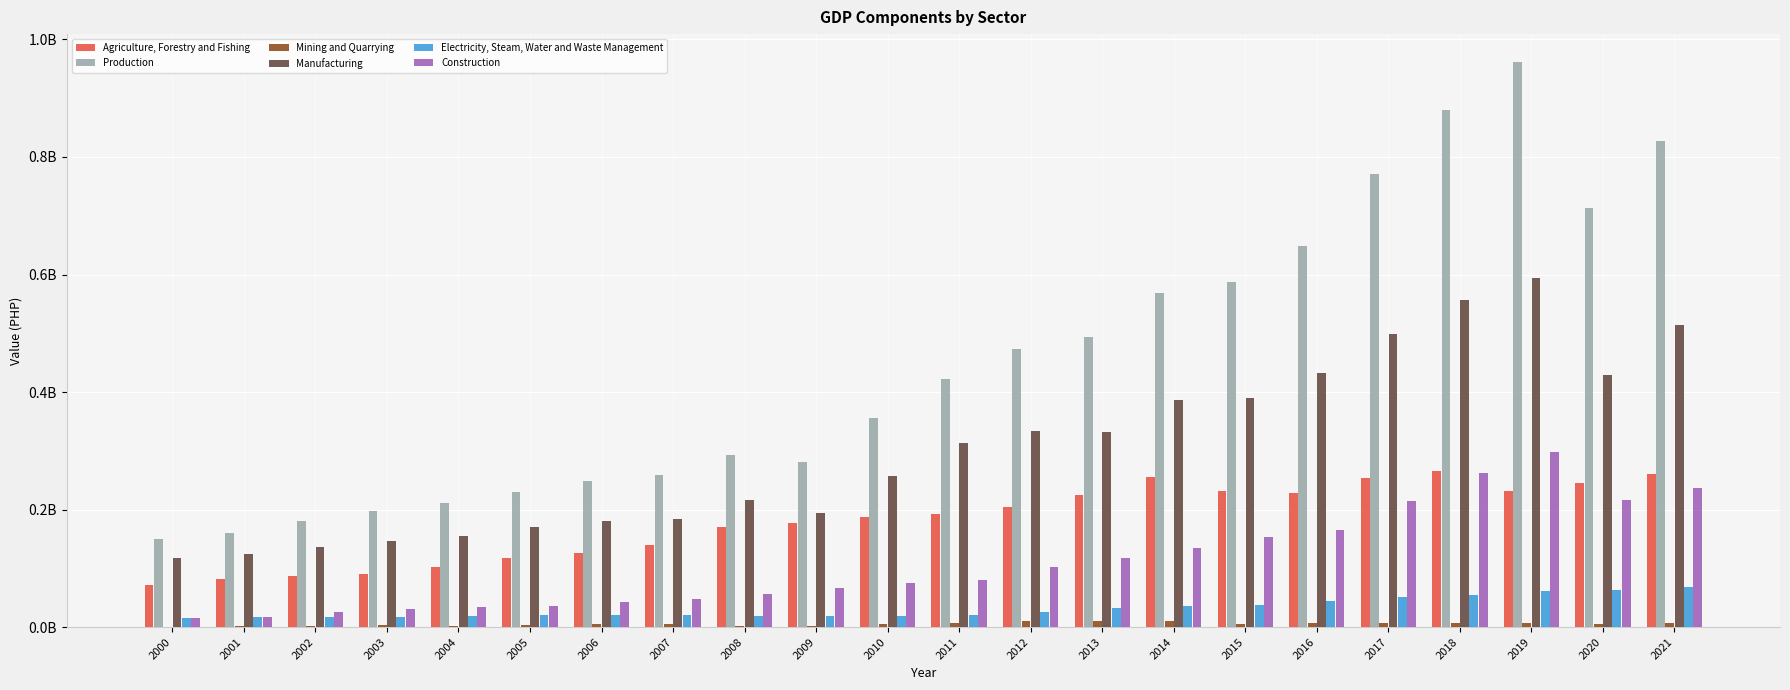

What is the difference between the maximum and minimum values in the Production series?

810998342